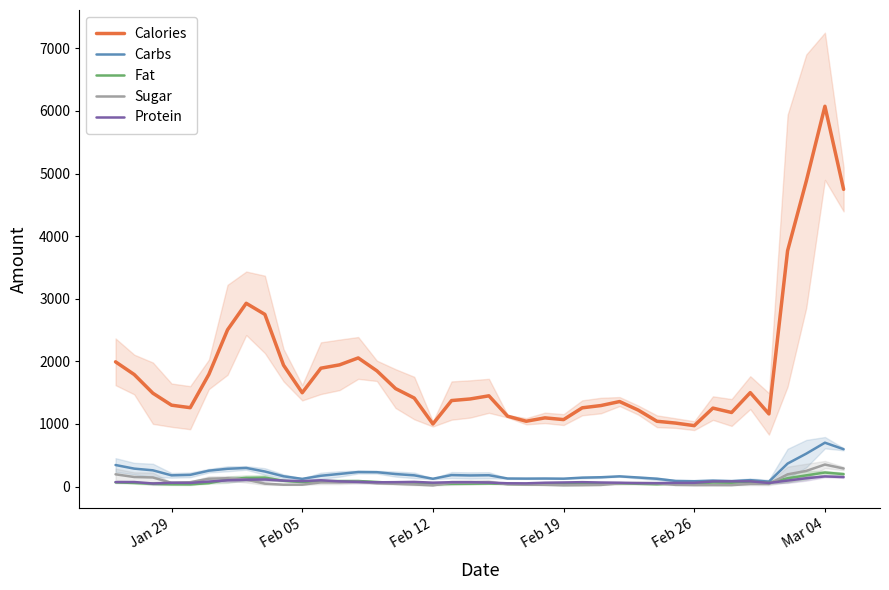

What is the highest value of the Calories series?

6075.0